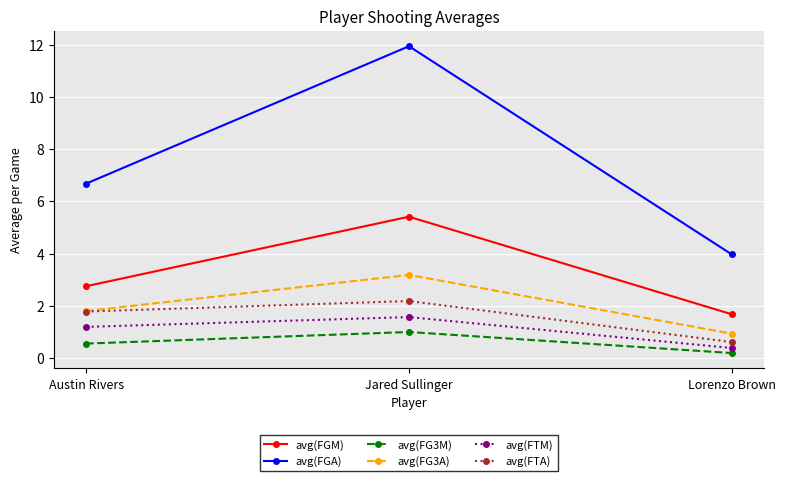

The avg(FGM) series shows 2.9 at Lorenzo Brown. True or false?

False